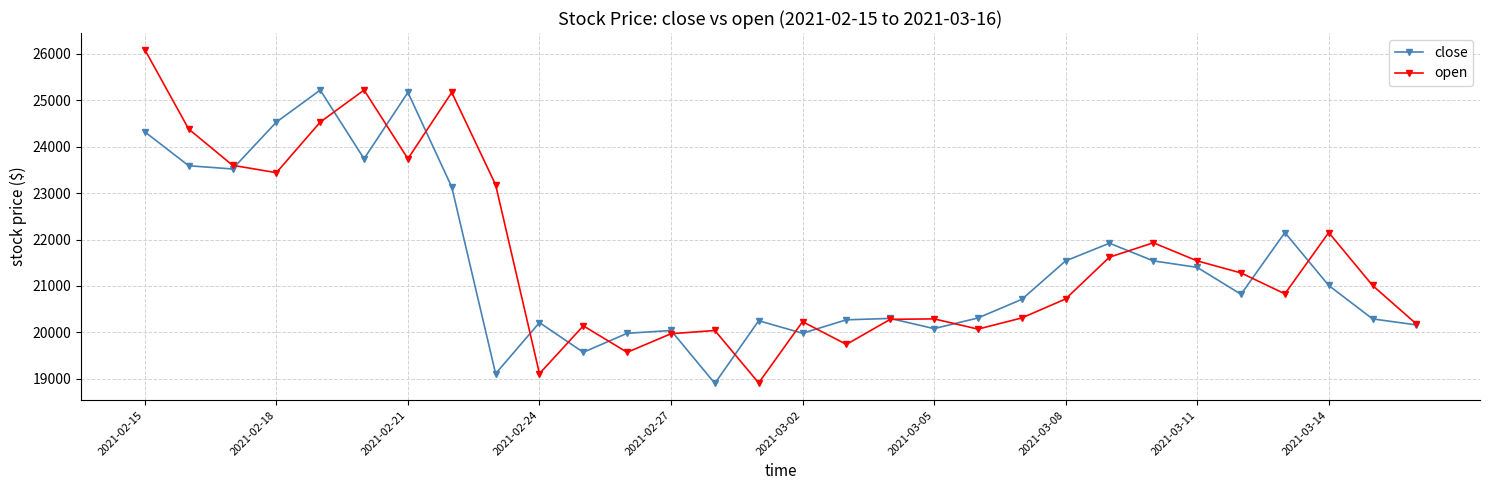

What is the value of the open point at the 19th from the left?

20290